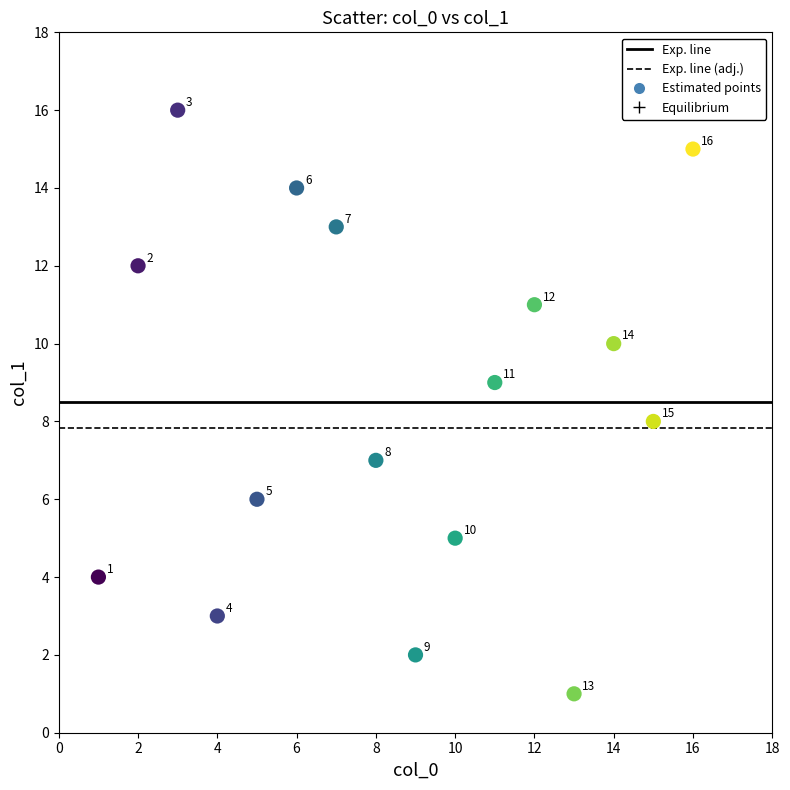

What Y value in the scatter plot is closest to 8?

8